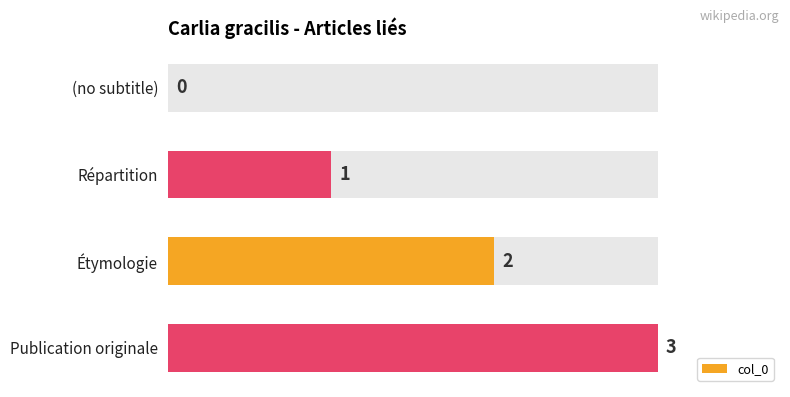

How many values are below 2?

2